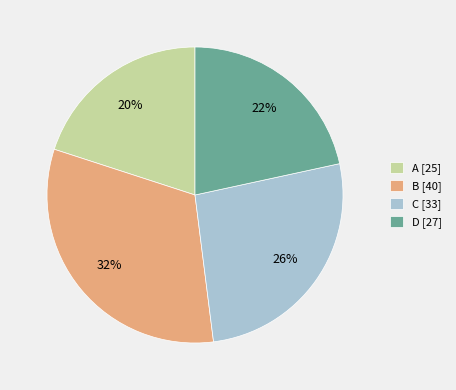

Count the number of slices in the pie.

4